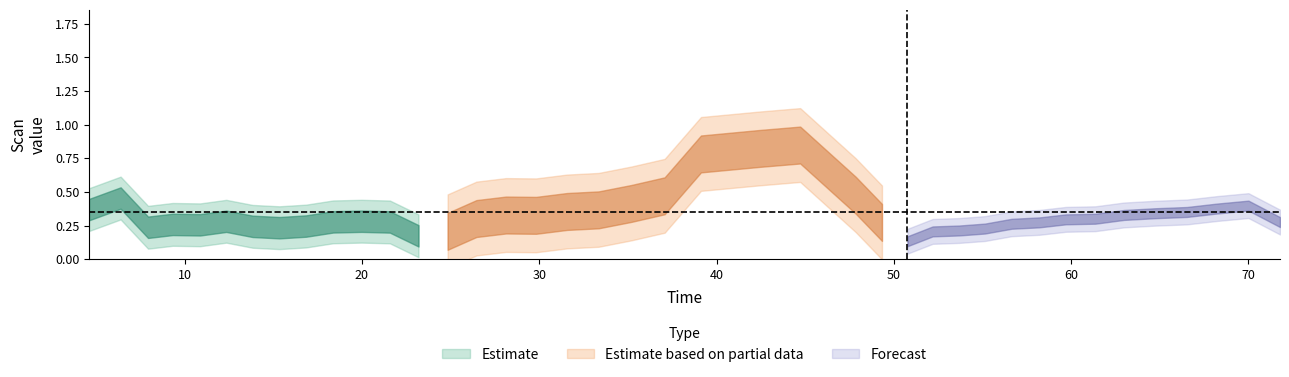

What is the minimum value shown in the chart?

0.2